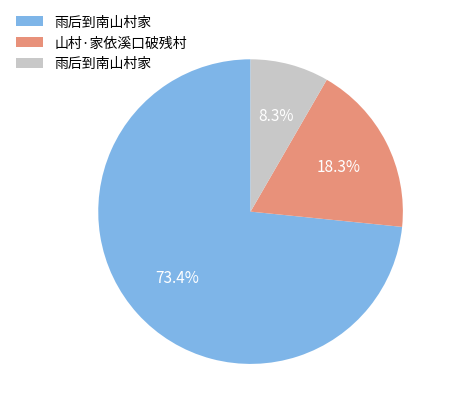

Is there a majority slice in this chart?

Yes